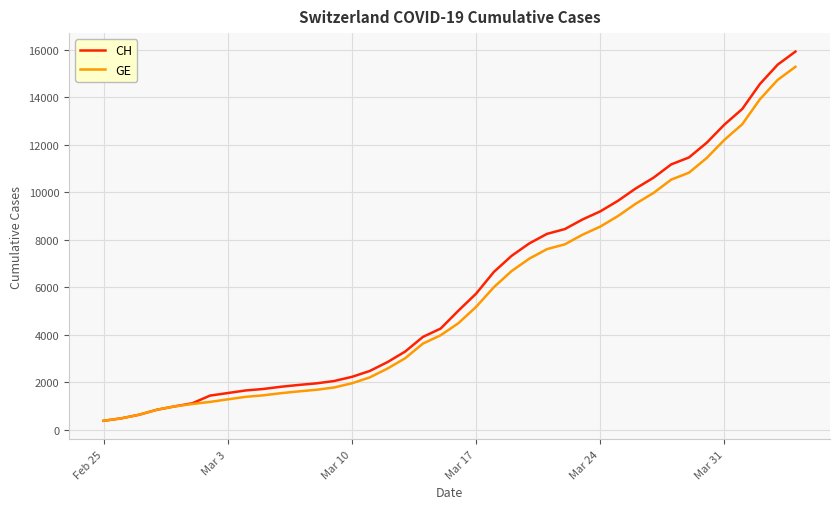

What is the minimum value for CH?

375